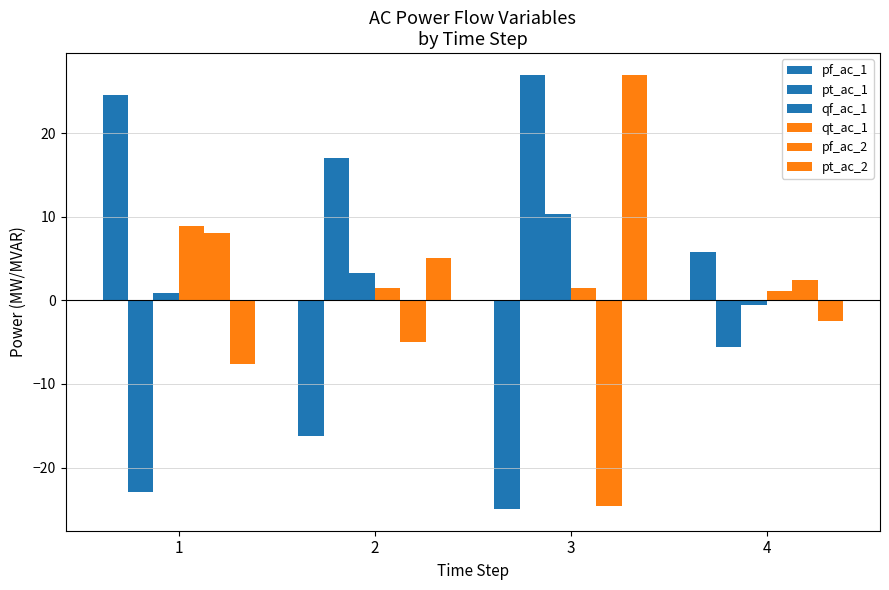

How many data points does each series have?

4